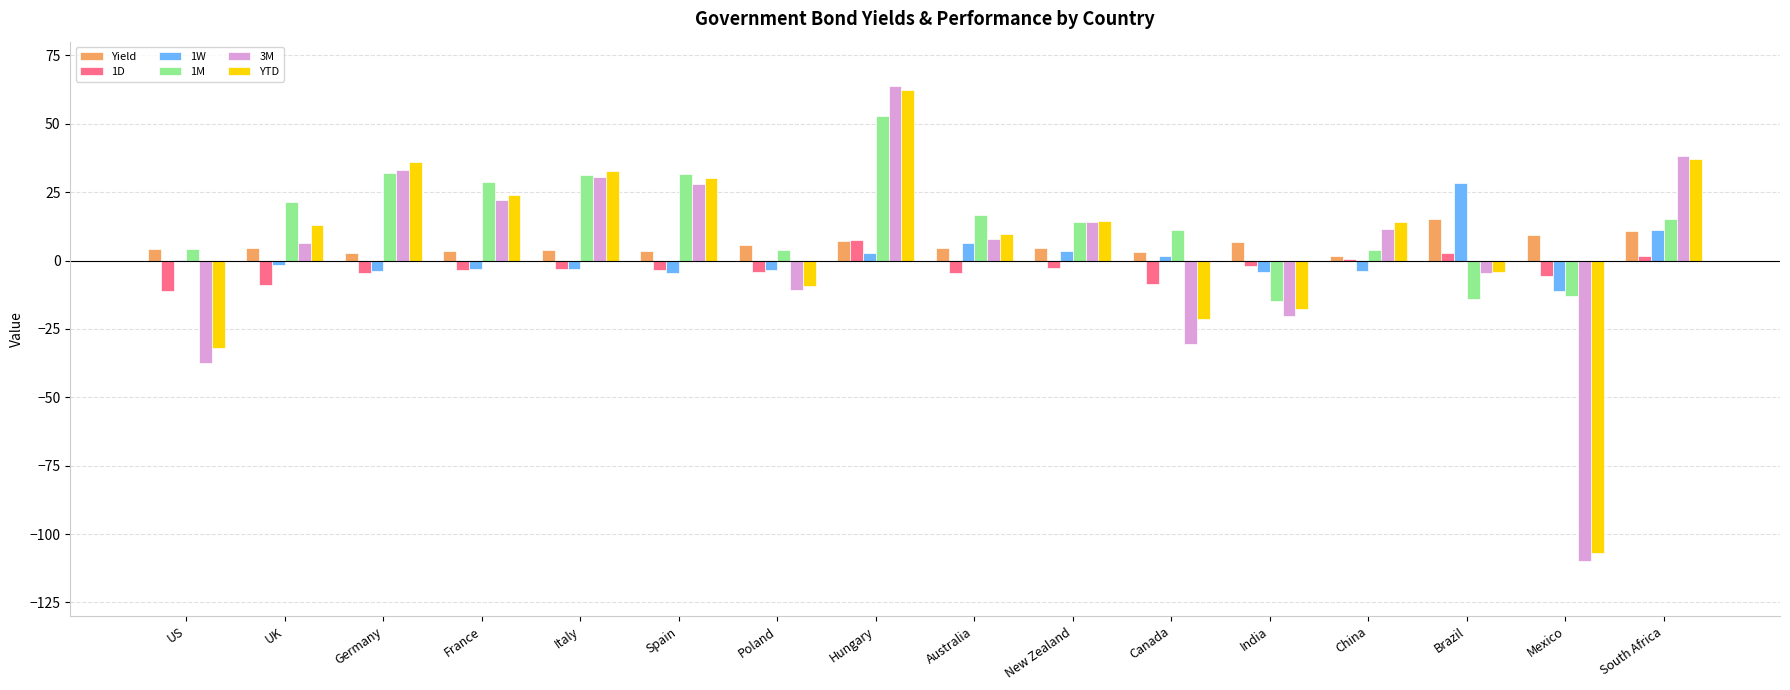

Count the number of categories in the chart.

16